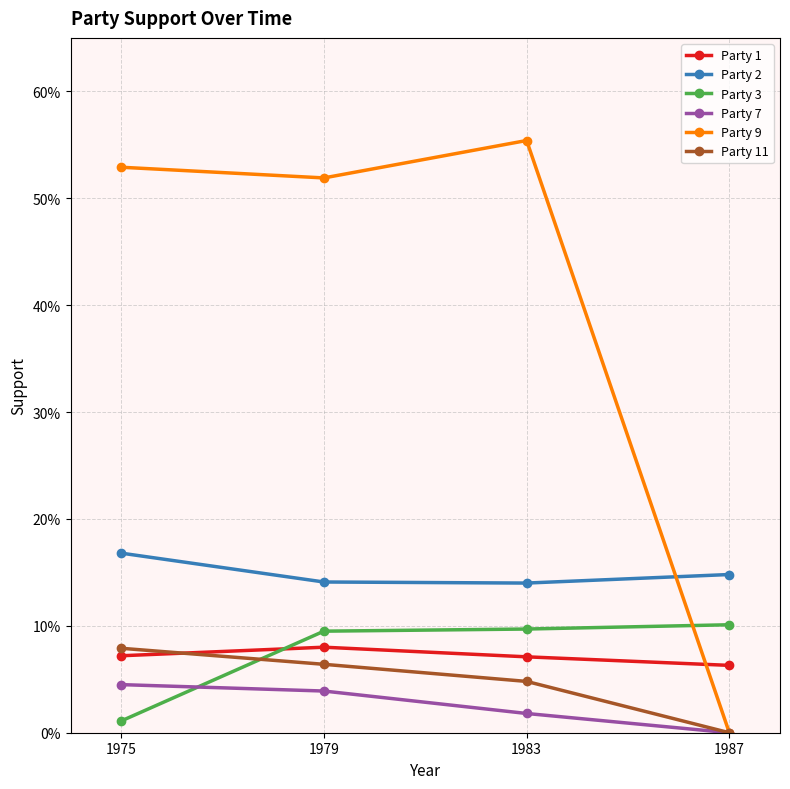

True or false: Party 2 has a value of 0.1 at 1987.

False